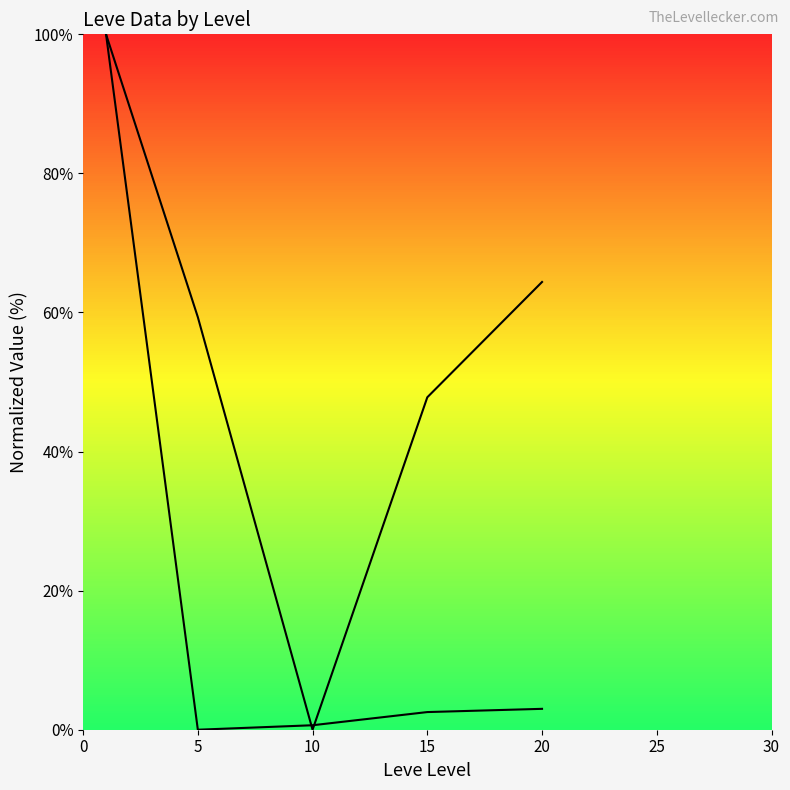

Does the chart have visible grid lines?

No